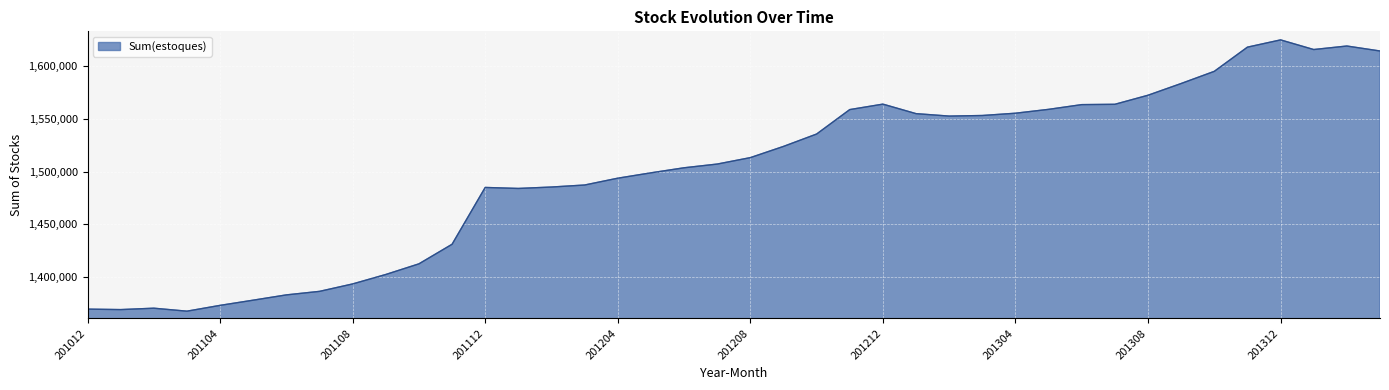

What is the minimum value shown in the chart?

1367703